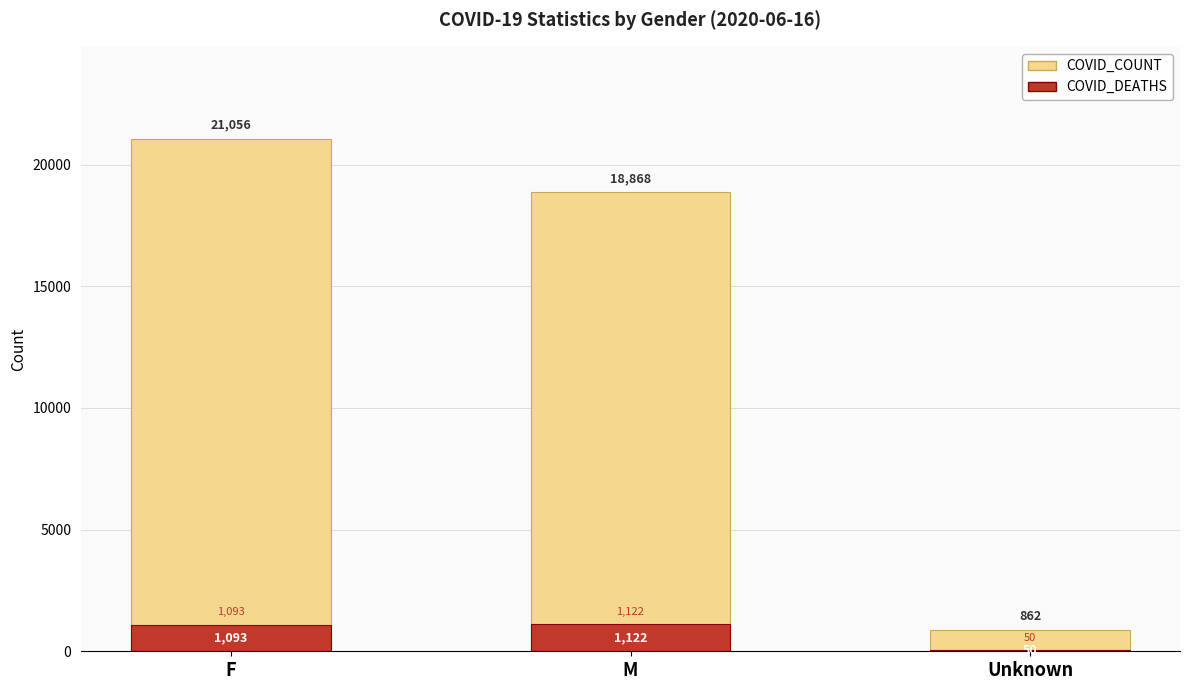

What is the value of the COVID_COUNT bar at the 2nd from the left?

18868